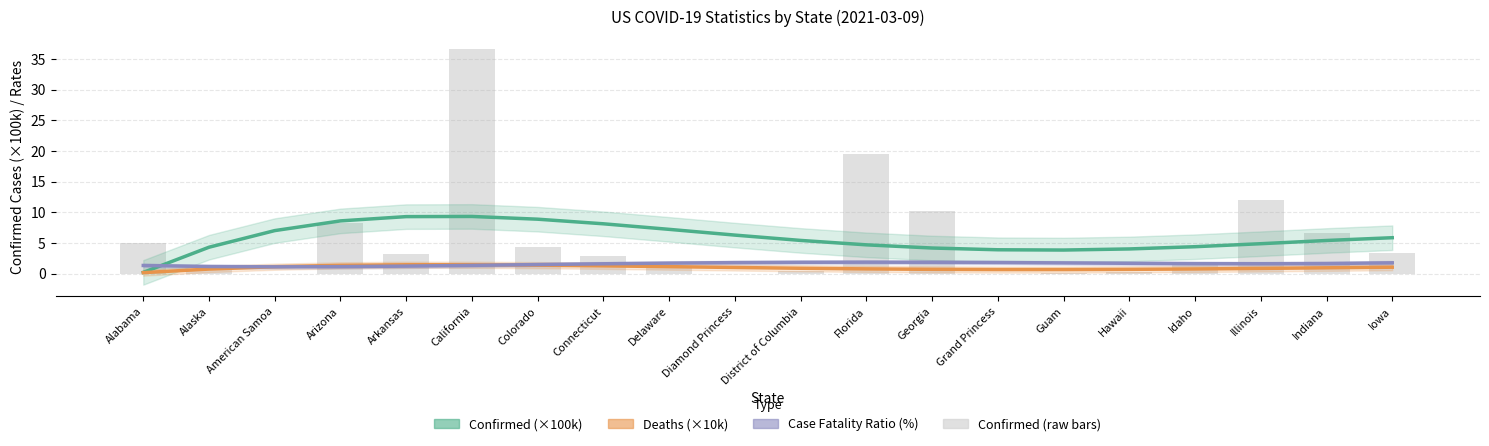

What position from the left is Alaska?

2